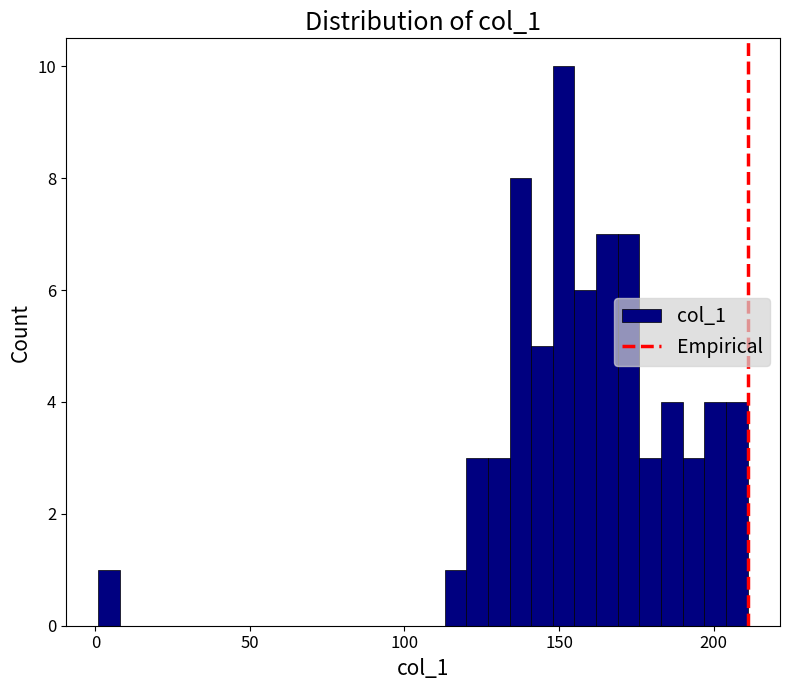

Read against the x-axis, roughly where is the centre of the tallest bar?

150